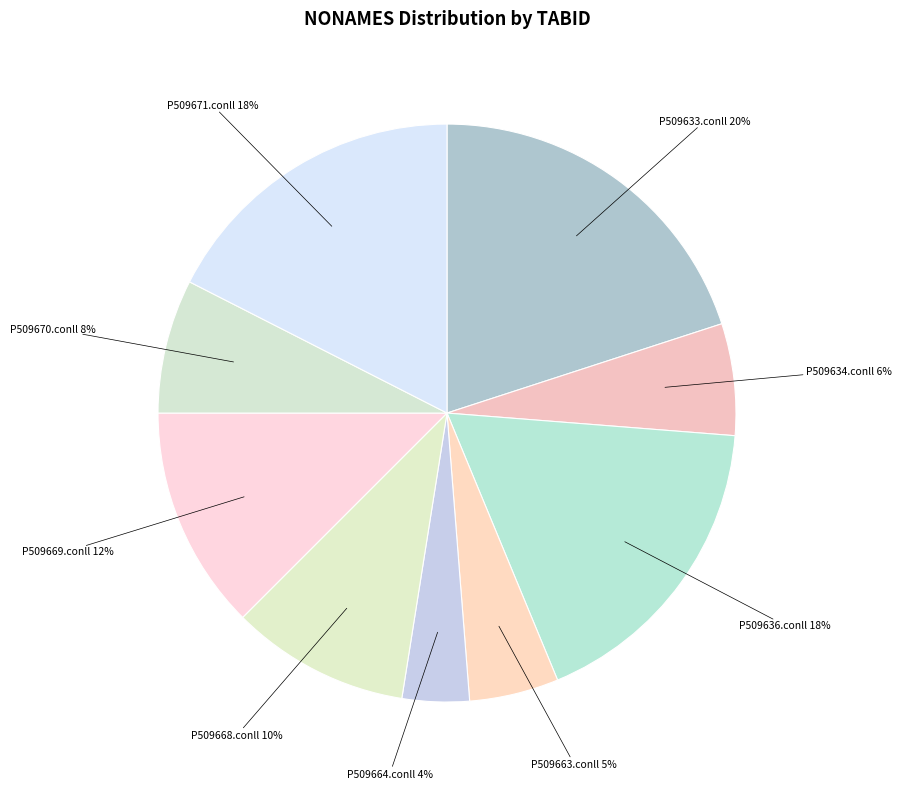

Does any single category account for the majority?

No